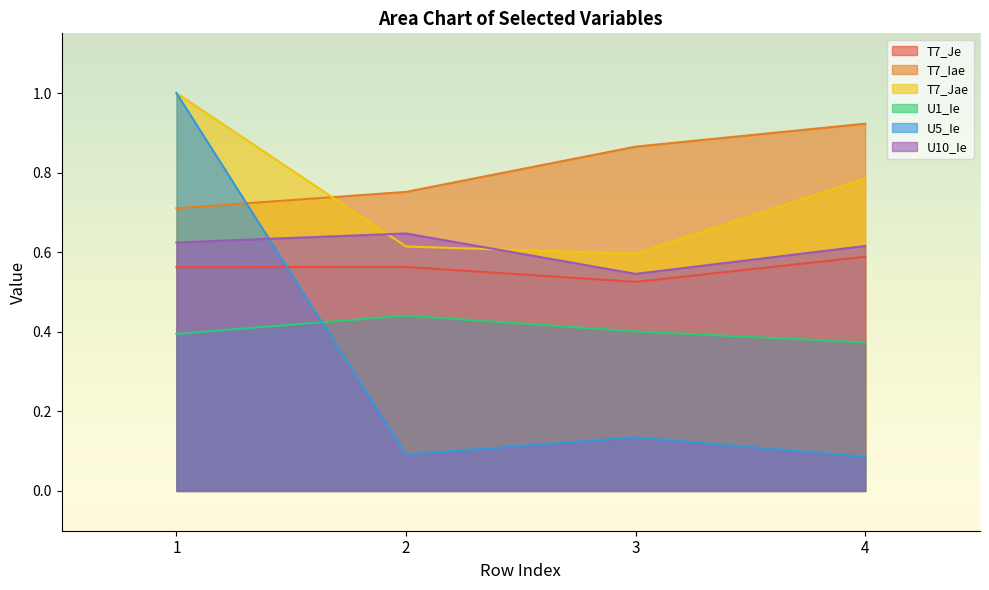

How many T7_Iae values are between 0 and 1?

4